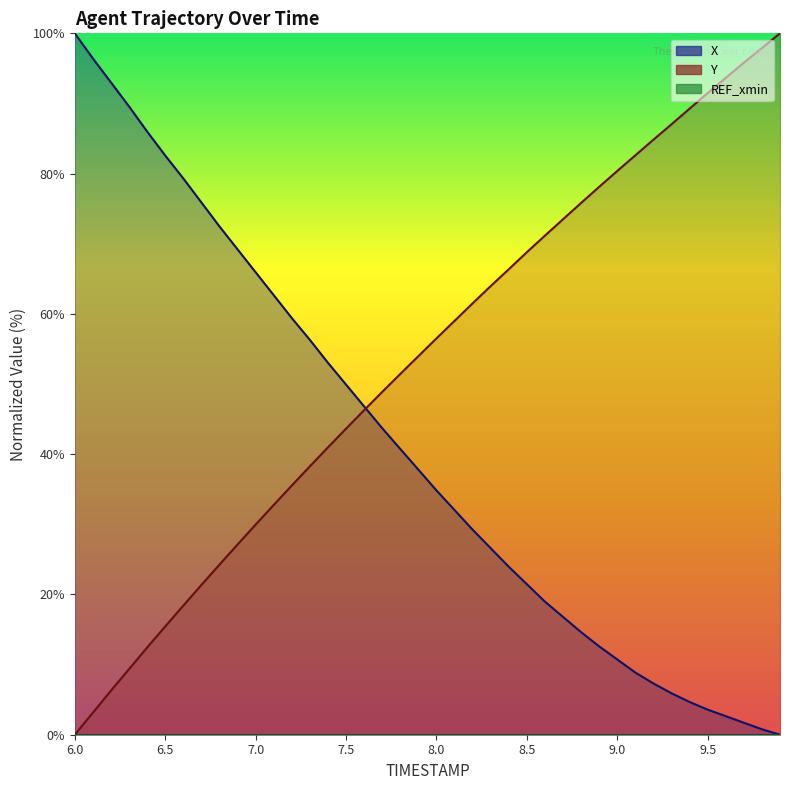

At which label does Y first exceed 56?

8.0